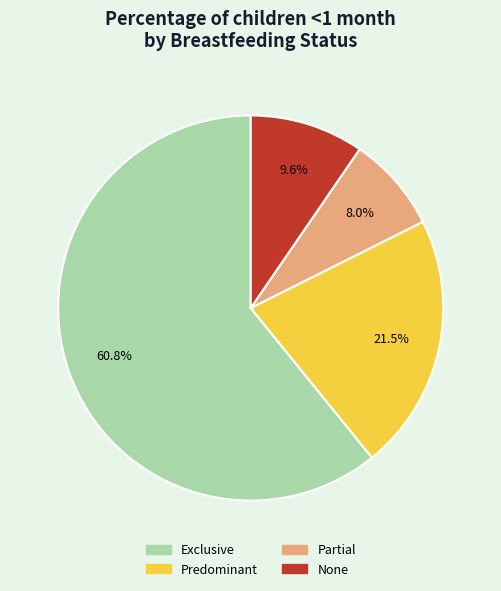

Is it true that Partial is 8% of the pie?

True